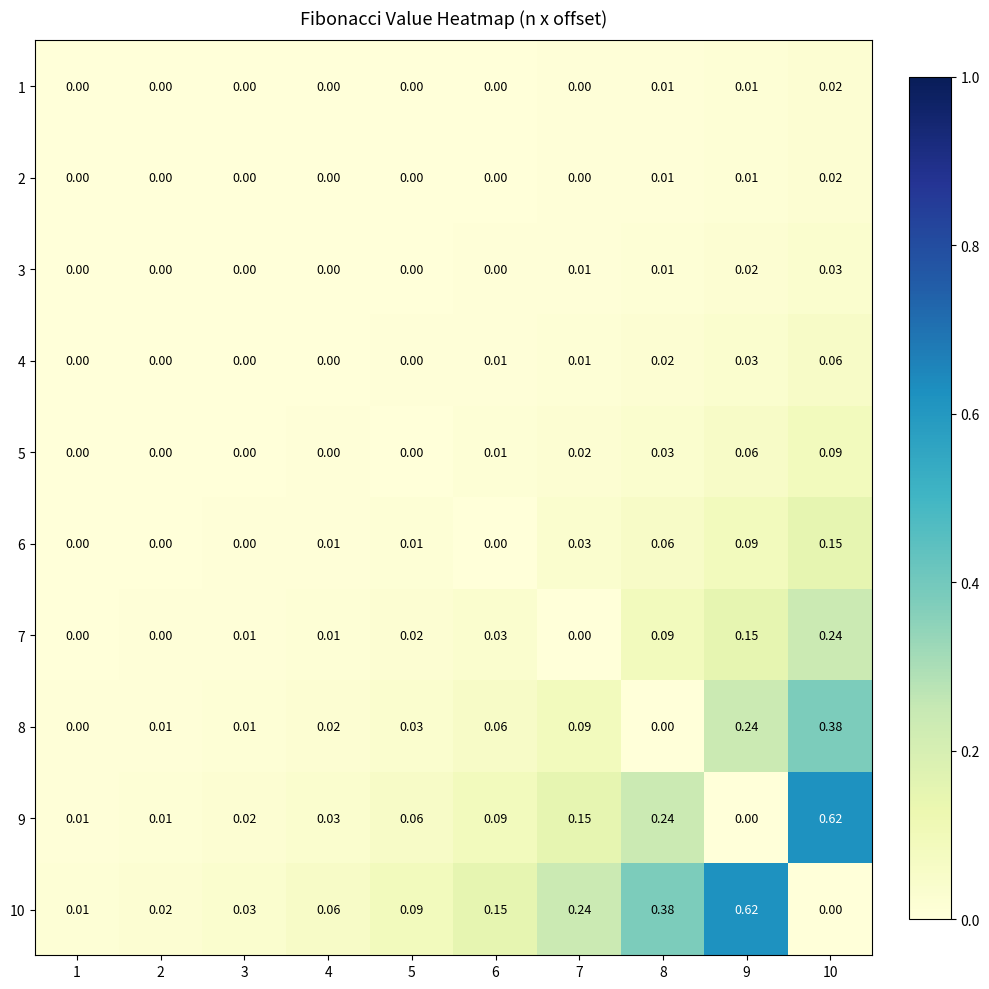

Which series changed the most between 1 and 3?

10